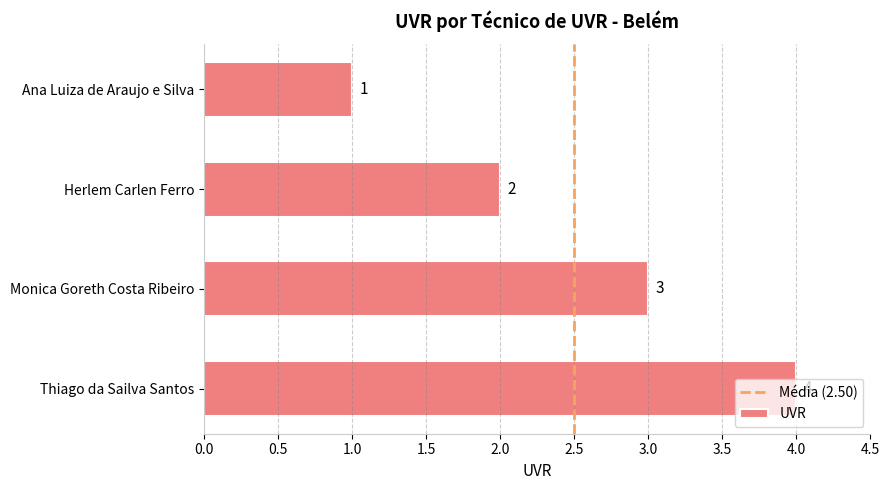

What is the sum of the values at Thiago da Sailva Santos and Monica Goreth Costa Ribeiro?

7